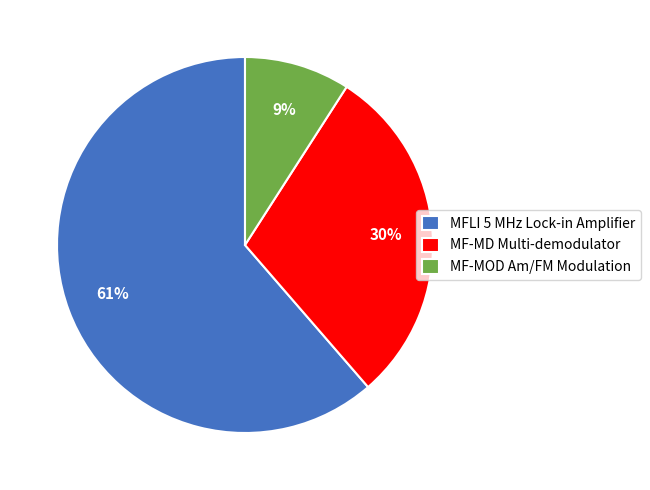

Is the sum of MF-MOD Am/FM Modulation and MF-MD Multi-demodulator greater than half?

No